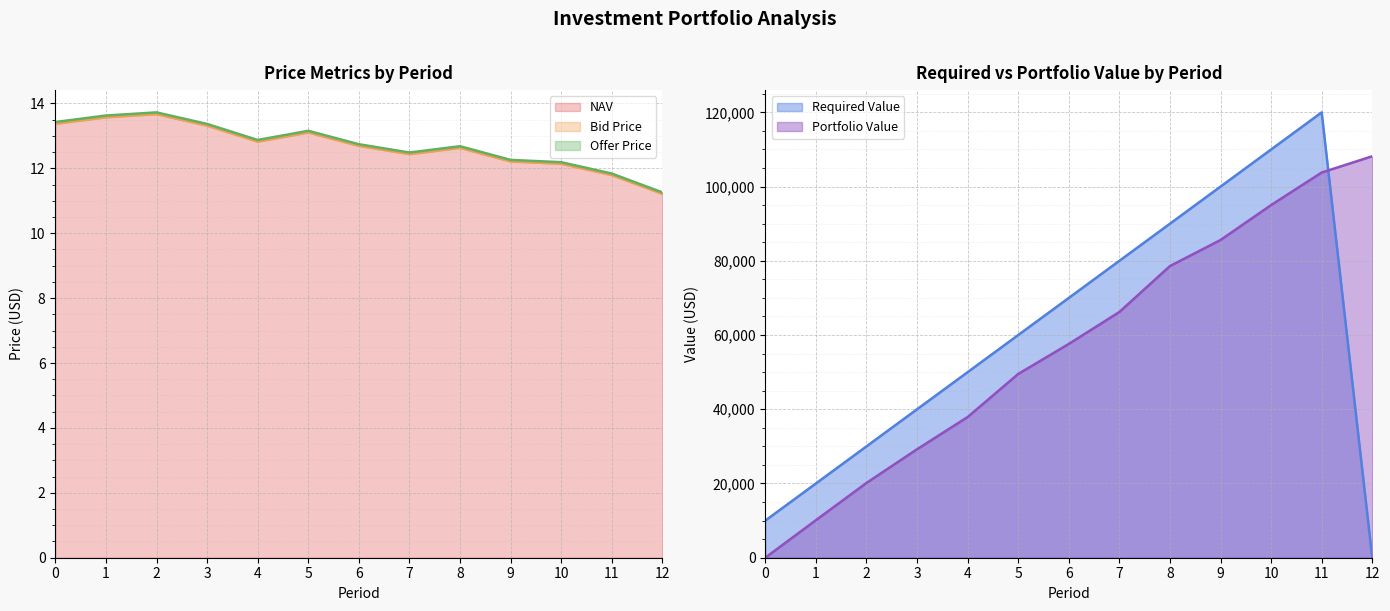

What is the sum of all NAV values?

165.3